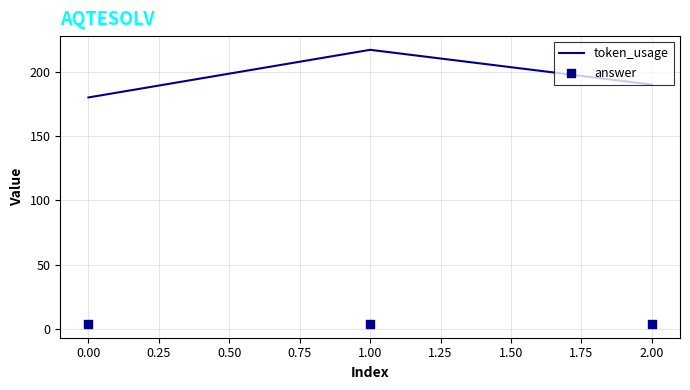

Which series has the largest Y range (max minus min)?

token_usage